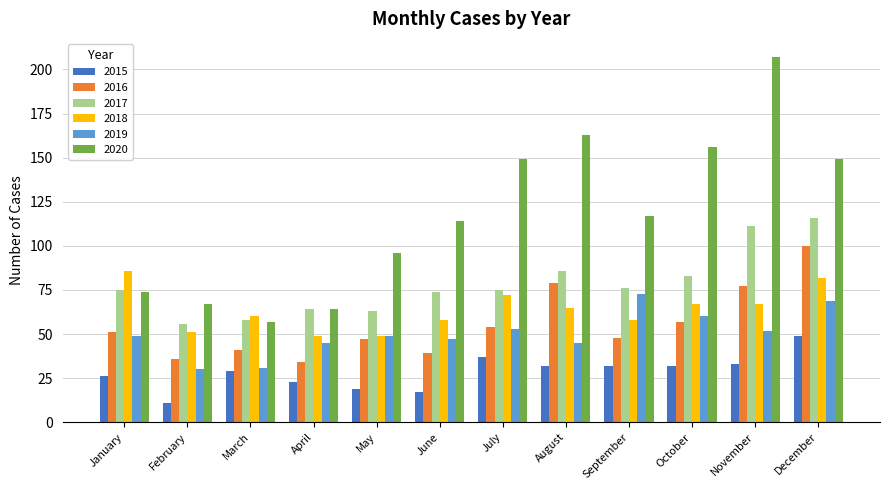

What are all the series names shown in the legend?

2015, 2016, 2017, 2018, 2019, 2020